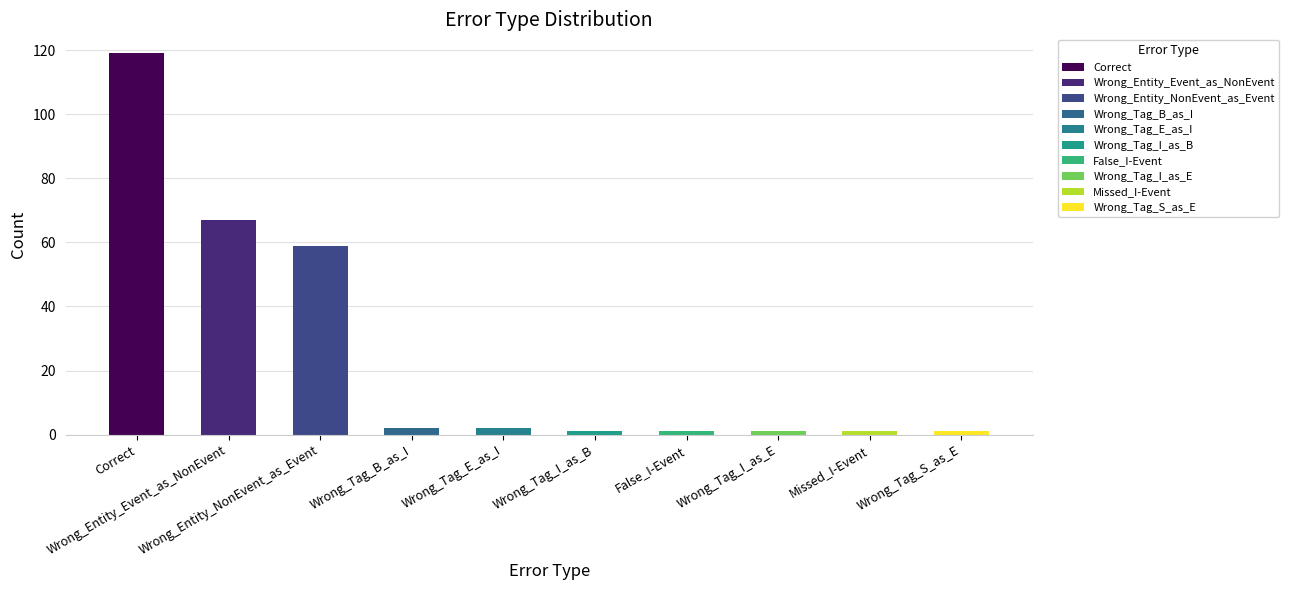

What value does the data have at Wrong_Entity_Event_as_NonEvent, to the nearest 10?

70